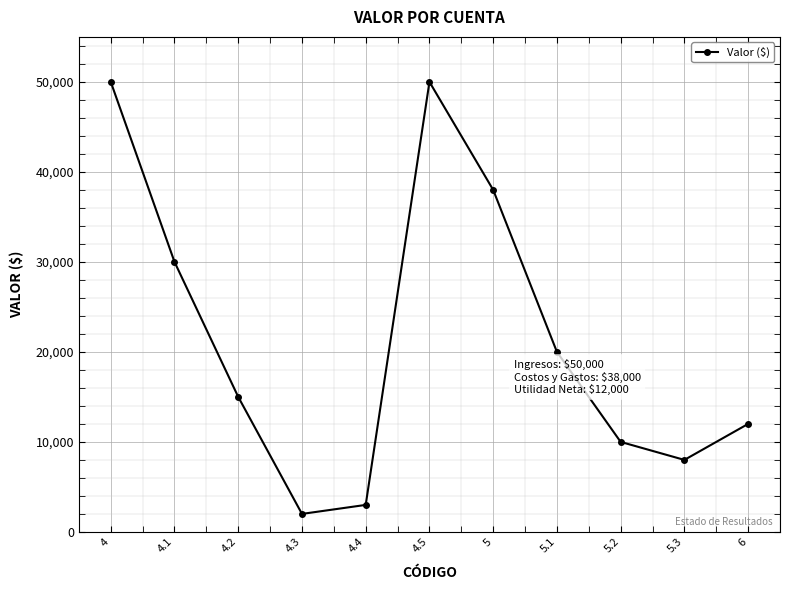

What is the change in value from 4.1 to 4.5?

+20000